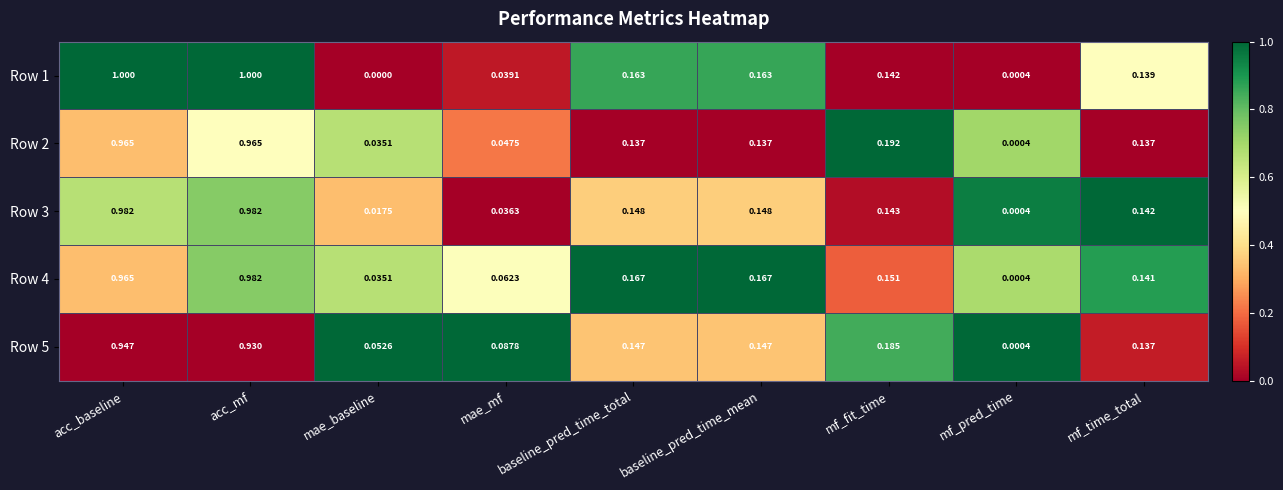

Is the value of Row 3 at mf_fit_time greater than the value of Row 2 at baseline_pred_time_mean?

Yes